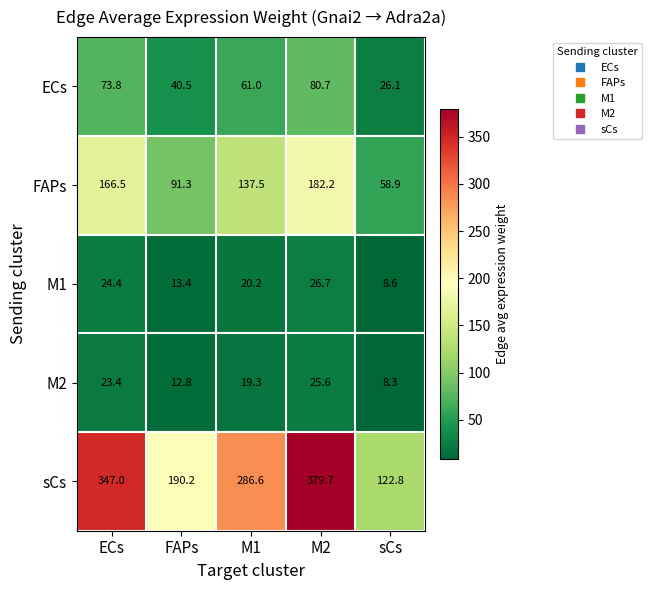

The ECs series shows 40.1 at sCs. True or false?

False